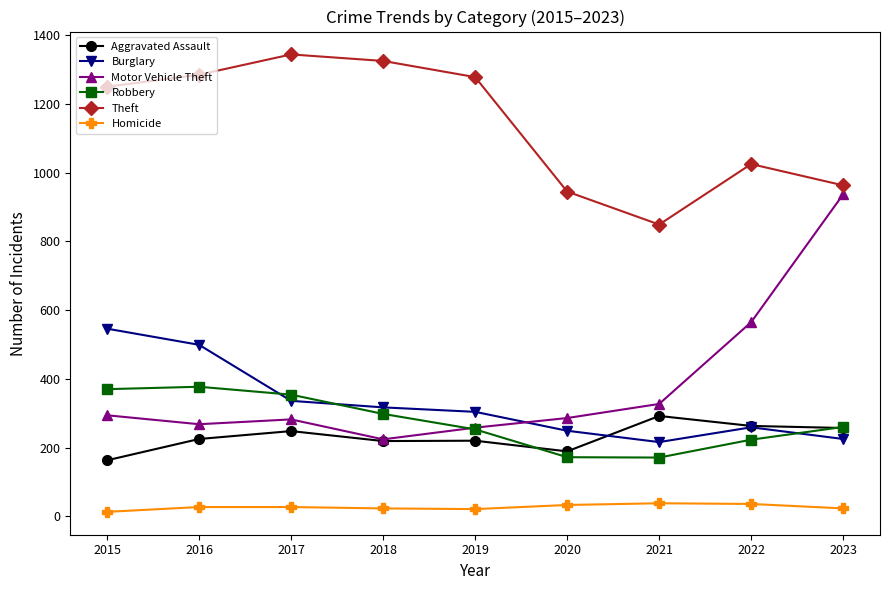

True or false: Aggravated Assault and Theft cross at least once.

False